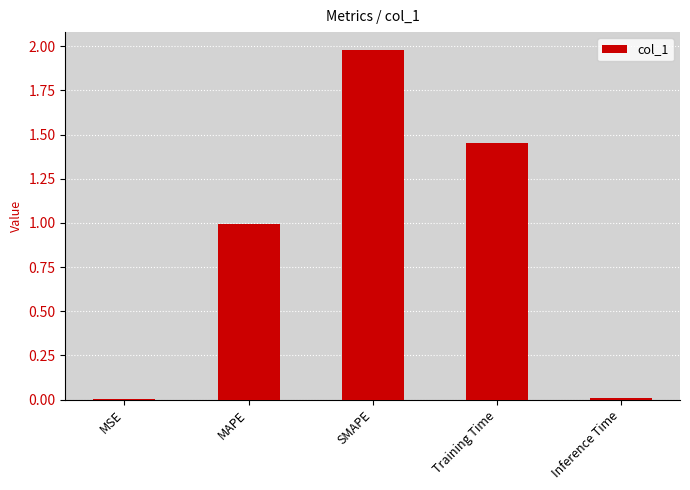

Between Inference Time and SMAPE, which is larger?

SMAPE